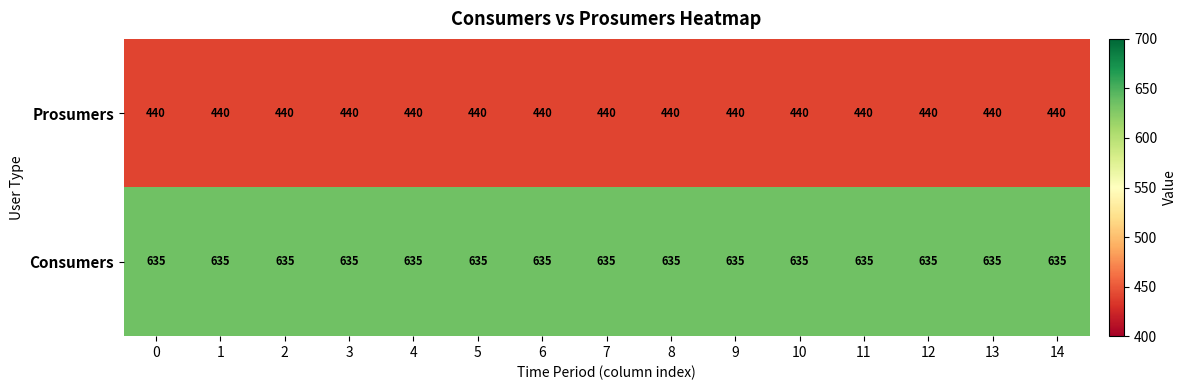

Rank the series at 8 from lowest to highest value.

Prosumers, Consumers